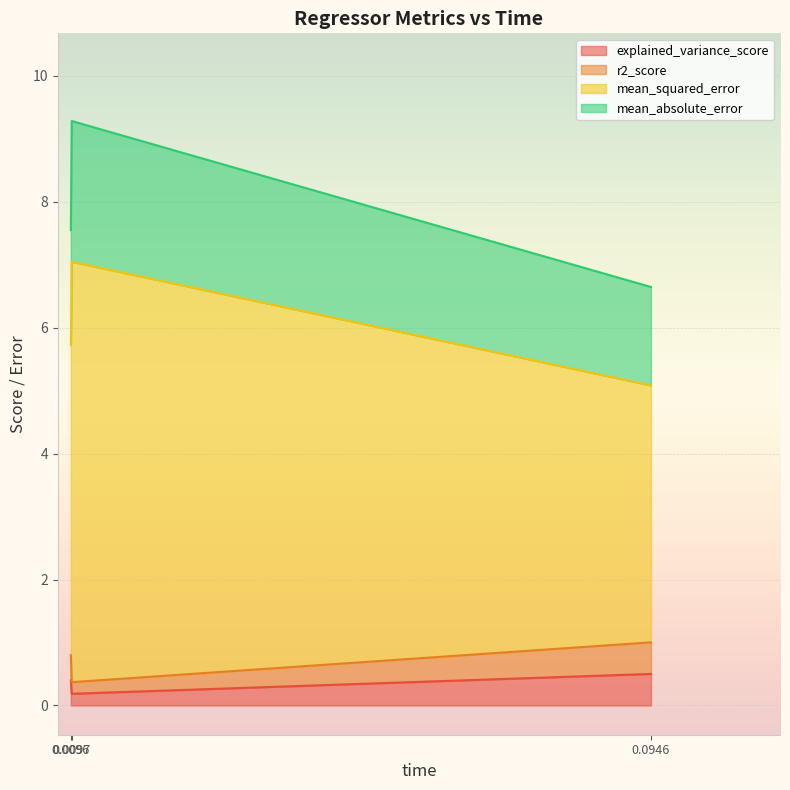

True or false: mean_absolute_error has a value of 2.6 at omp.

False